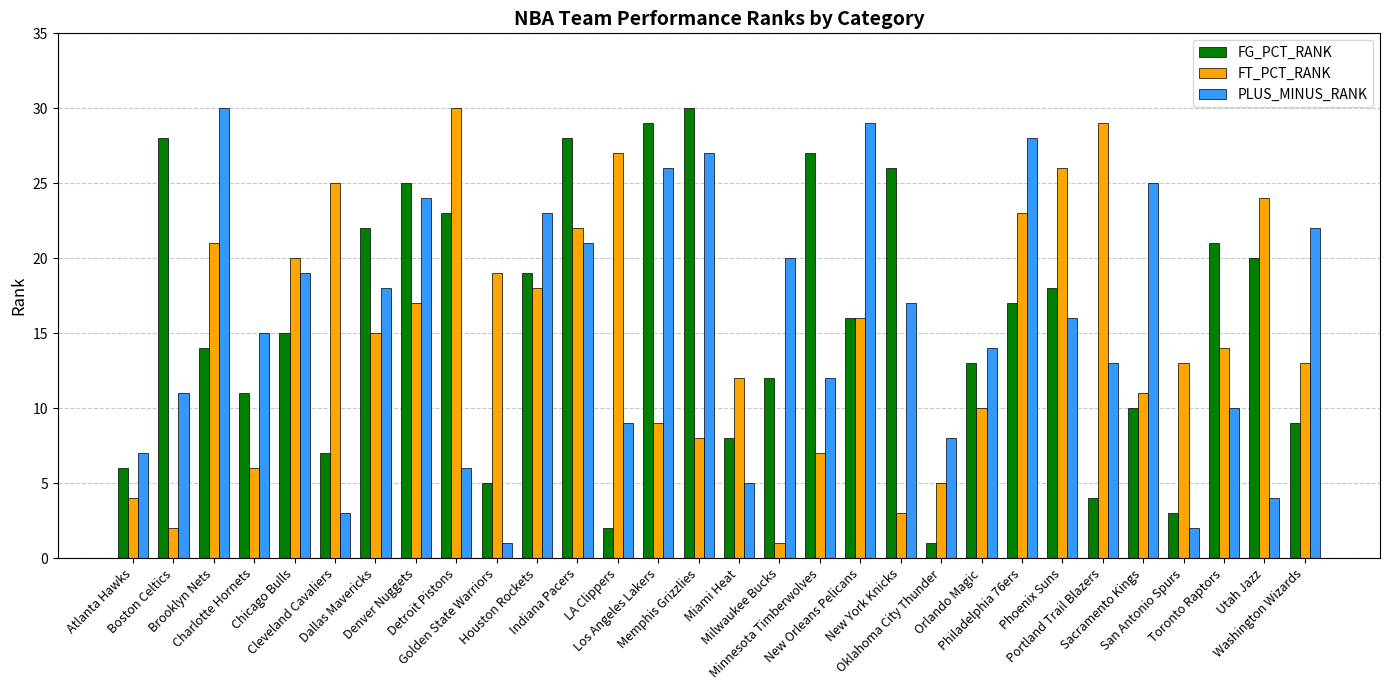

The FT_PCT_RANK series shows 1 at New York Knicks. True or false?

False